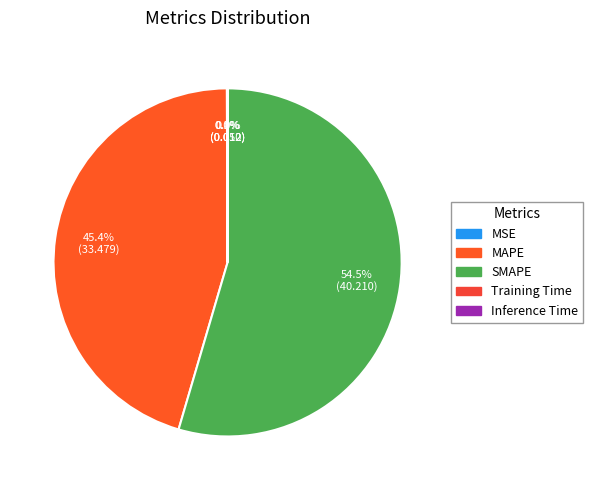

Which slice represents more than half of the pie?

SMAPE